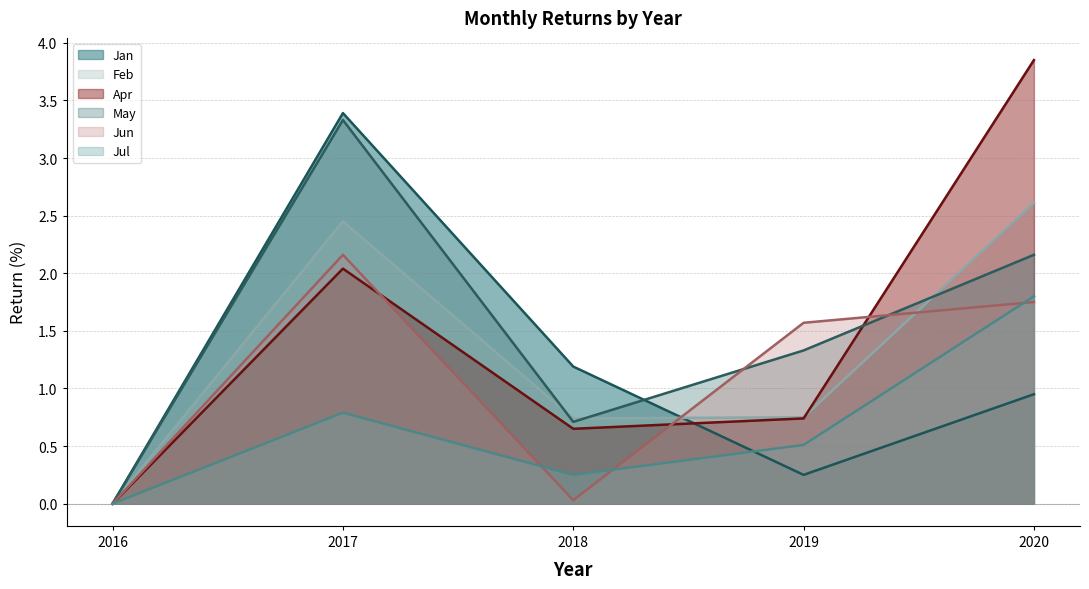

True or false: Jul has a value of 1.8 at 2020.

True